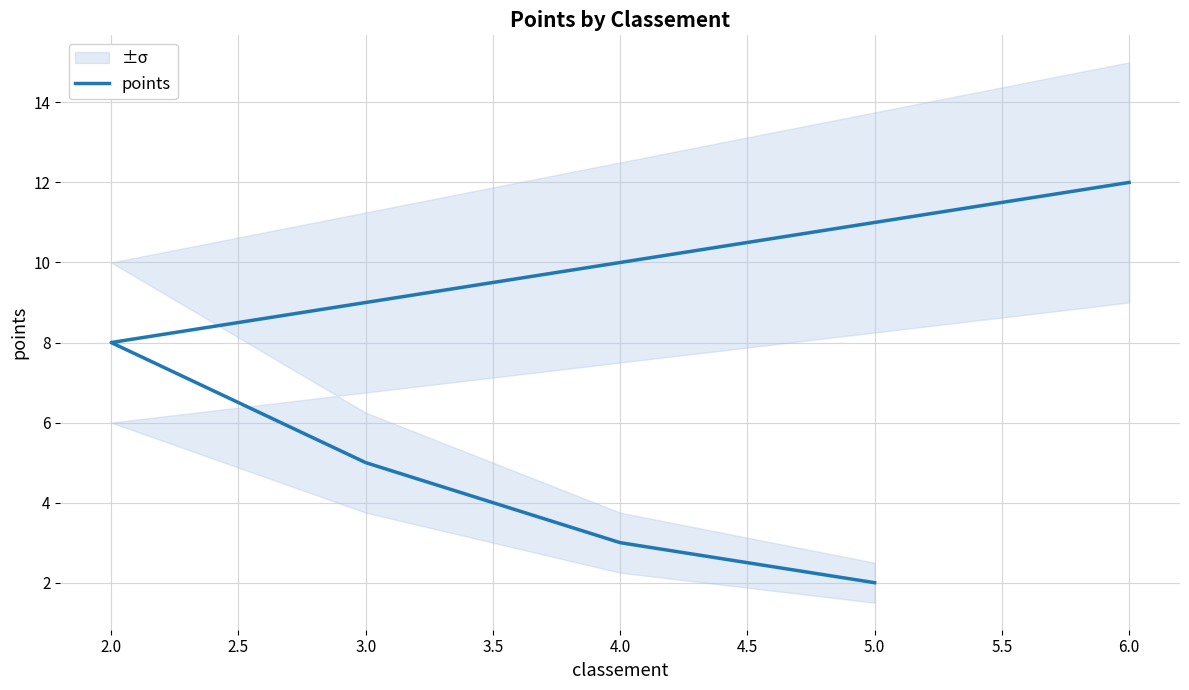

Approximately how many times larger is the value at 3.0 compared to 2.0?

0.6